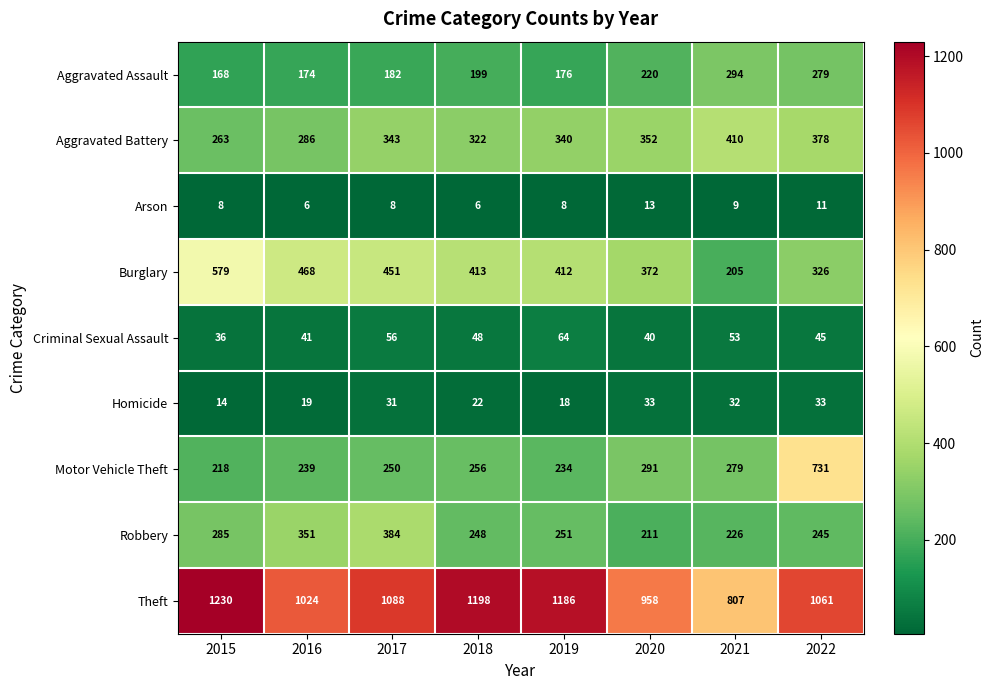

What is the greatest value displayed?

1230